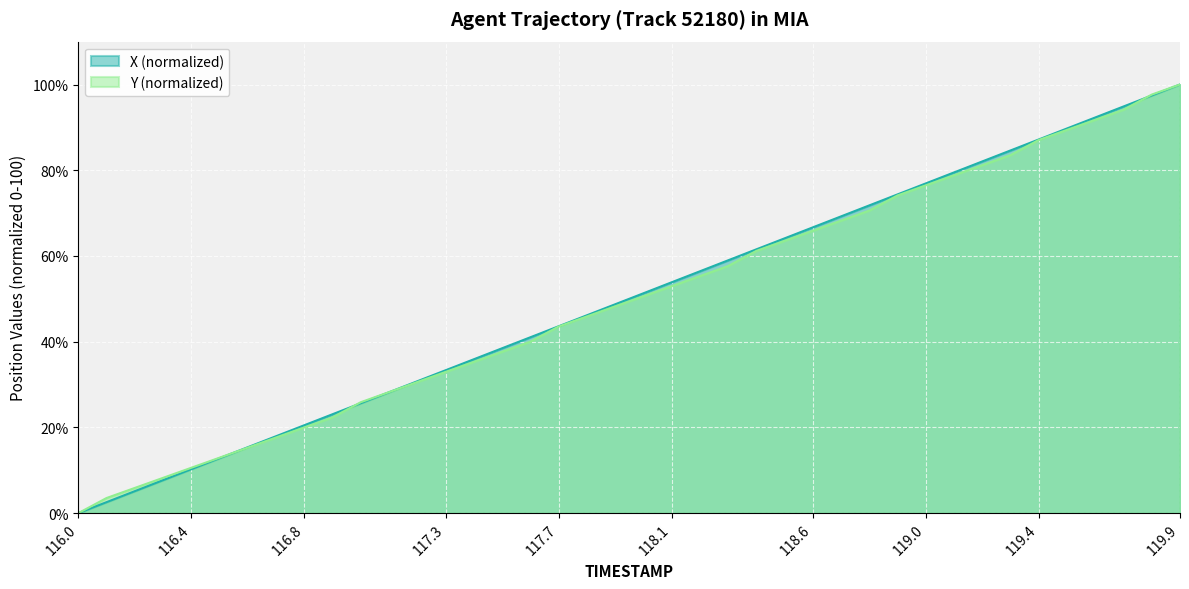

How many times do X and Y cross each other?

4